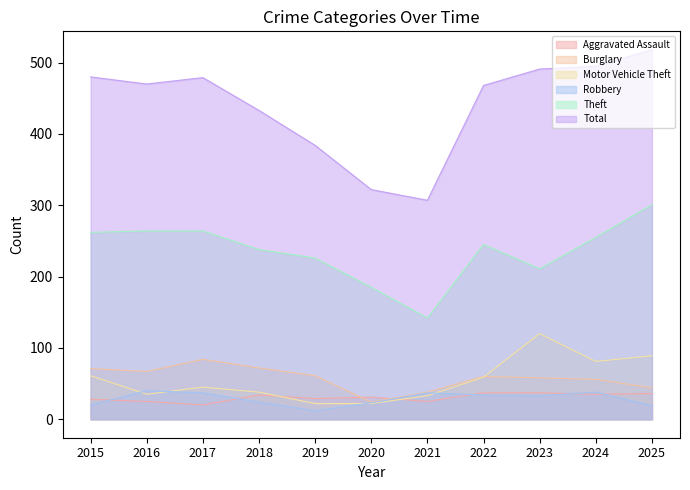

How many distinct data groups are displayed?

6